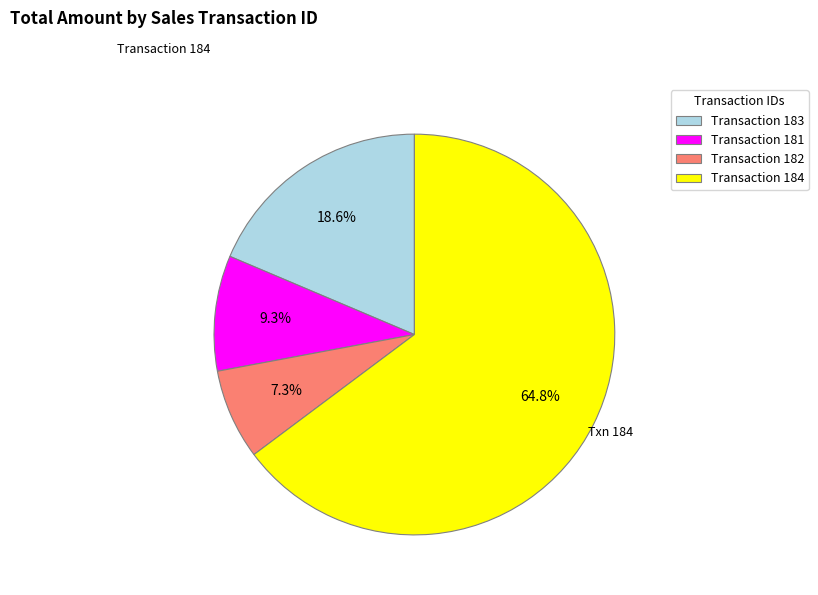

Is there a majority slice in this chart?

Yes